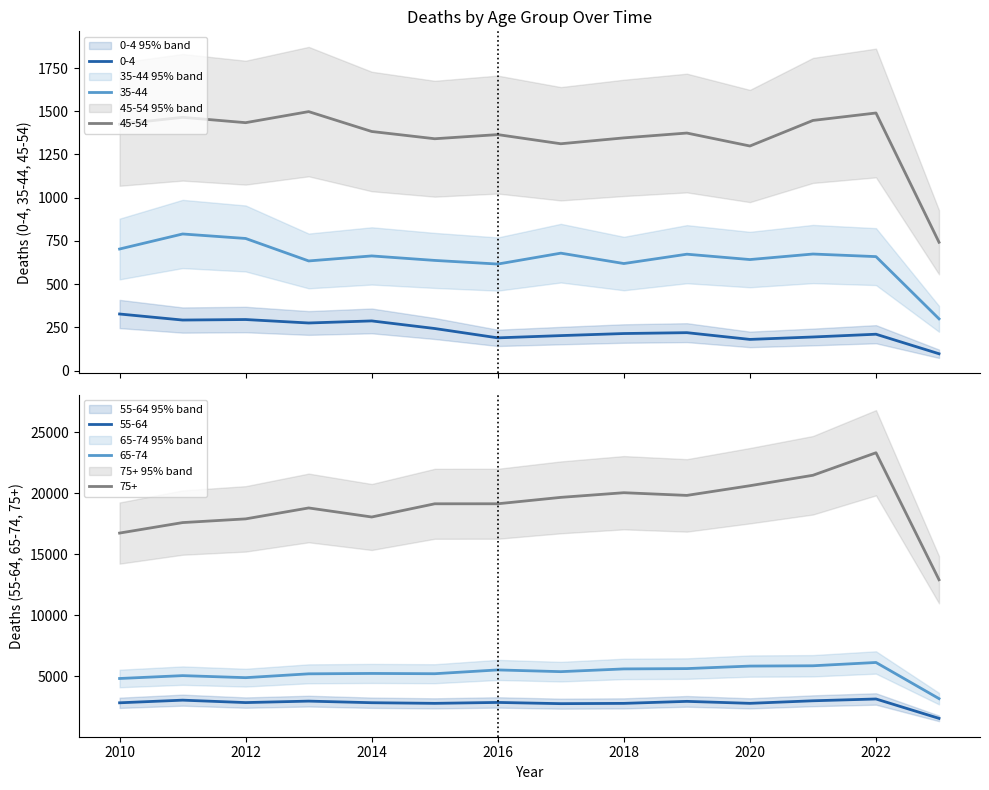

What is the total value across all series at 2012?

28088